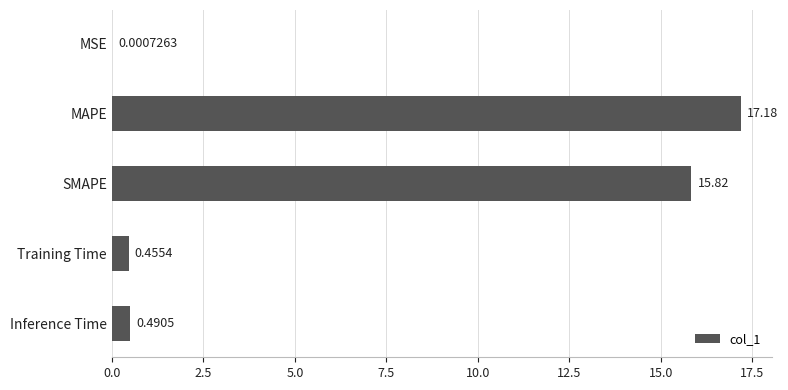

At which category does the chart reach its peak across all series?

MAPE